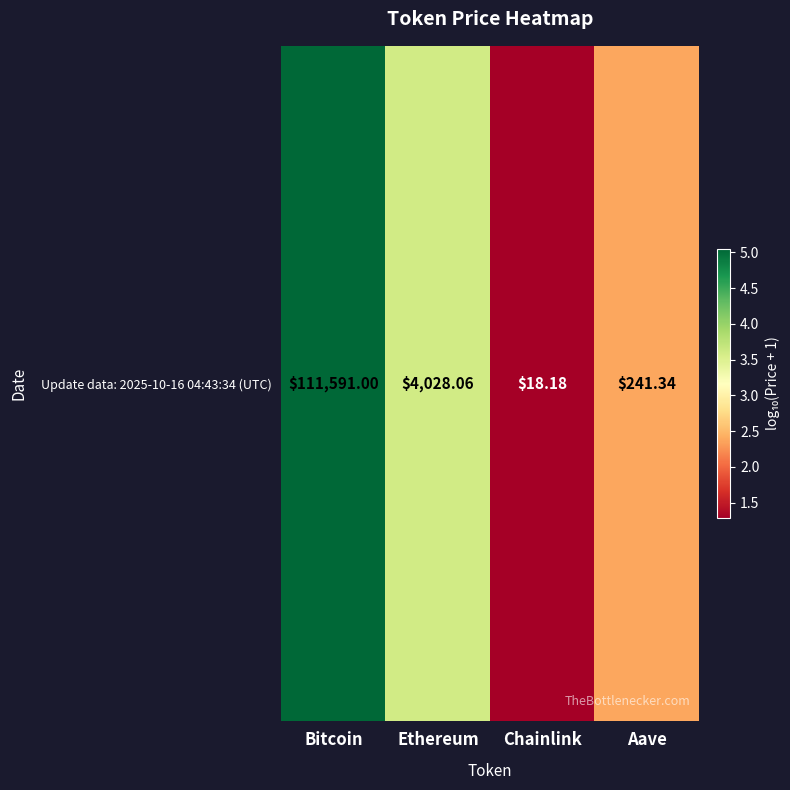

The value at Ethereum is 3.6. True or false?

True